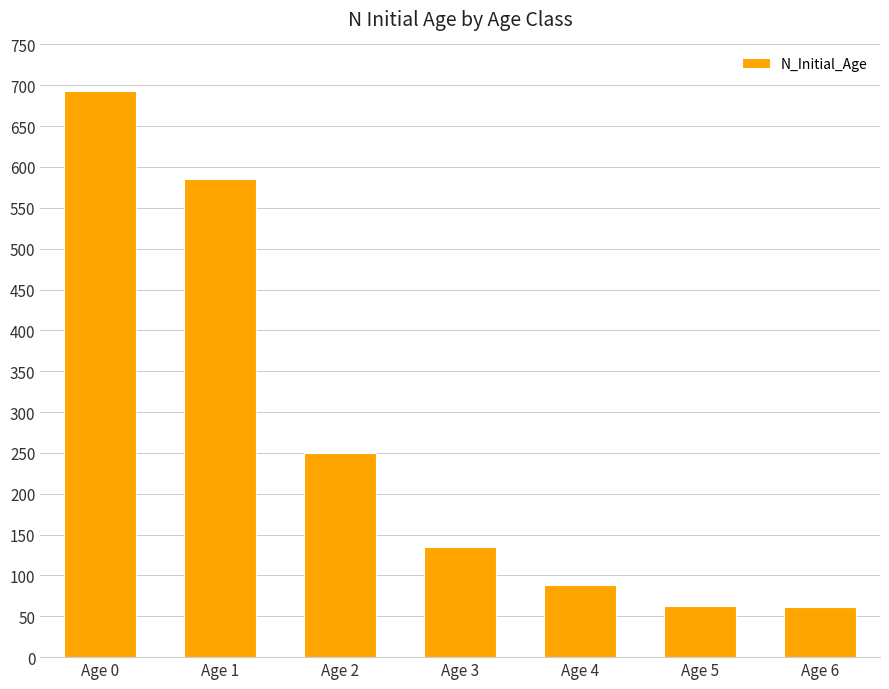

Where is the data nearest to the value 377?

Age 2